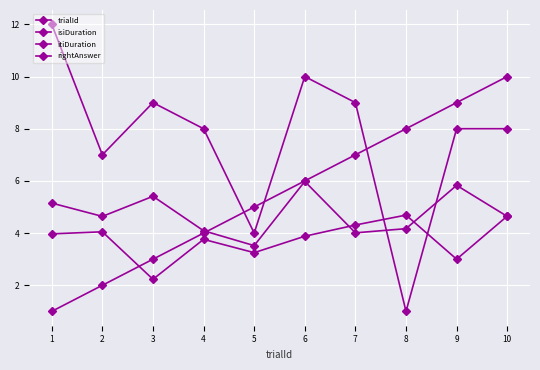

True or false: isiDuration and itiDuration cross at least once.

True